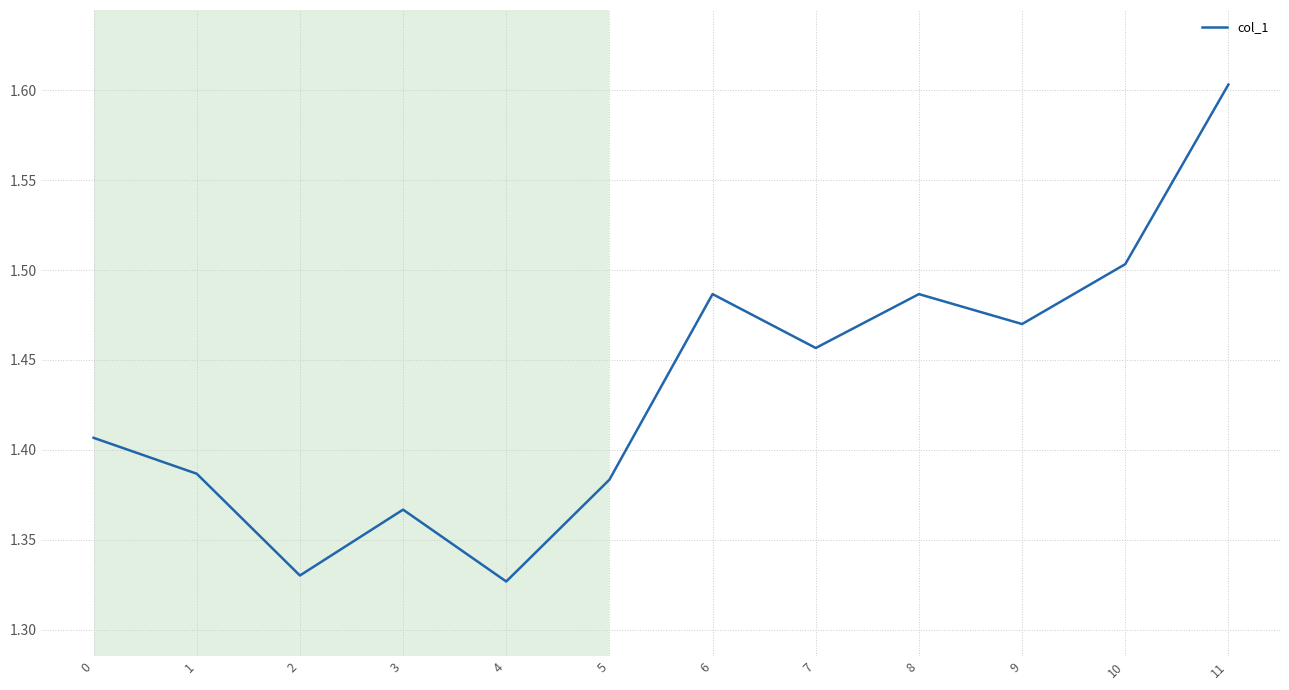

True or false: the data shows 1.5 at 10.

True